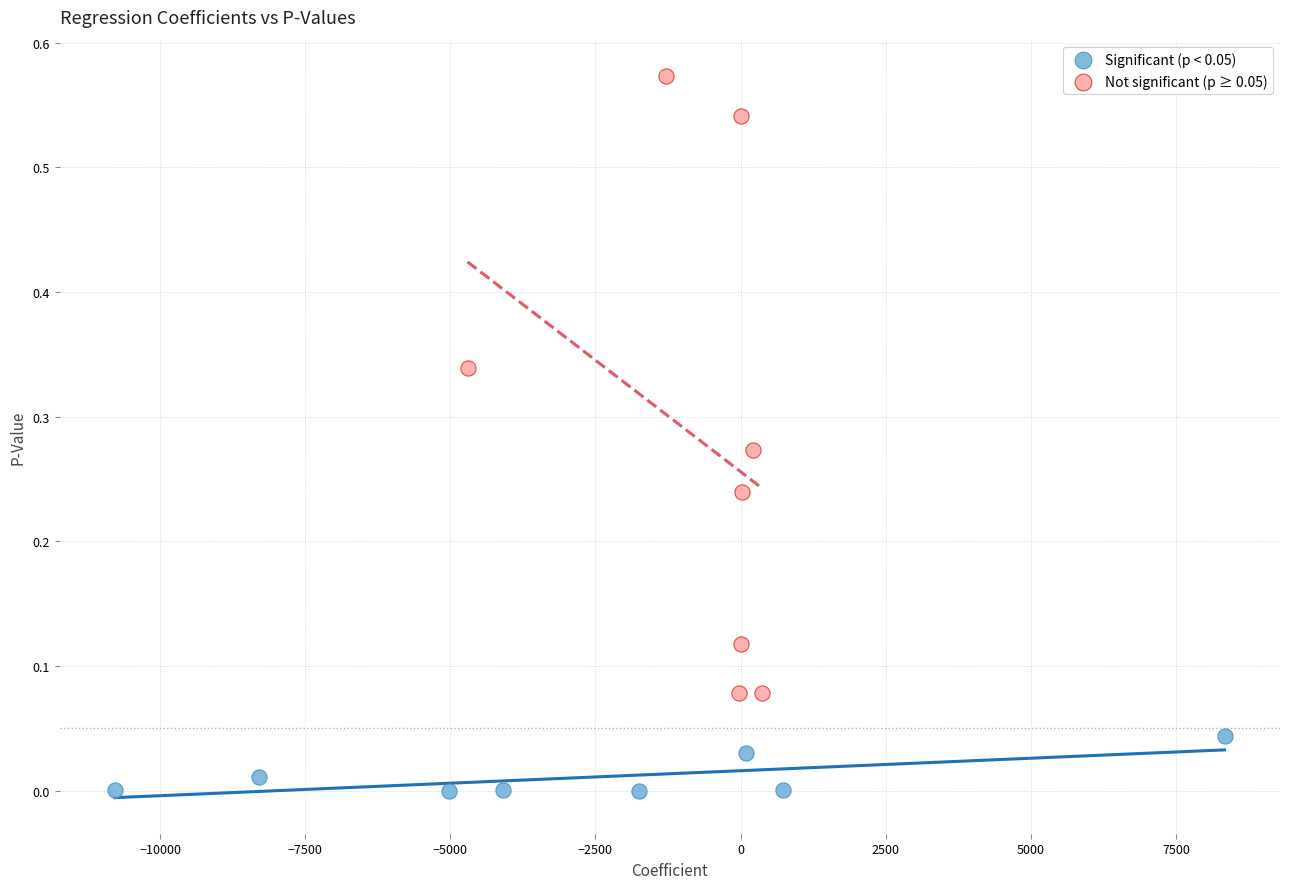

Which series reaches the minimum Y coordinate?

Significant (p < 0.05)